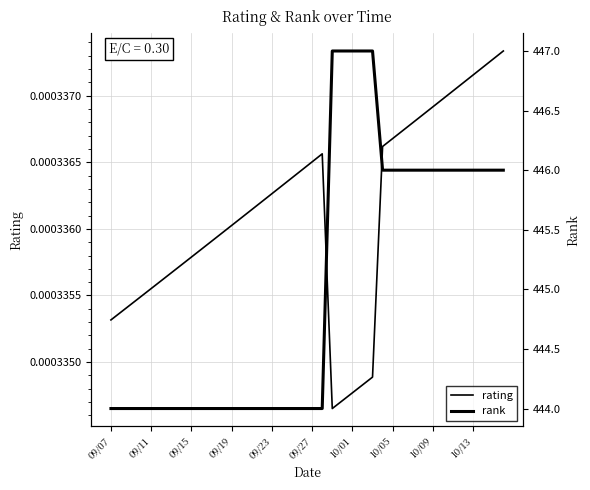

Is it true that rating equals 0.0 at 10/05?

True